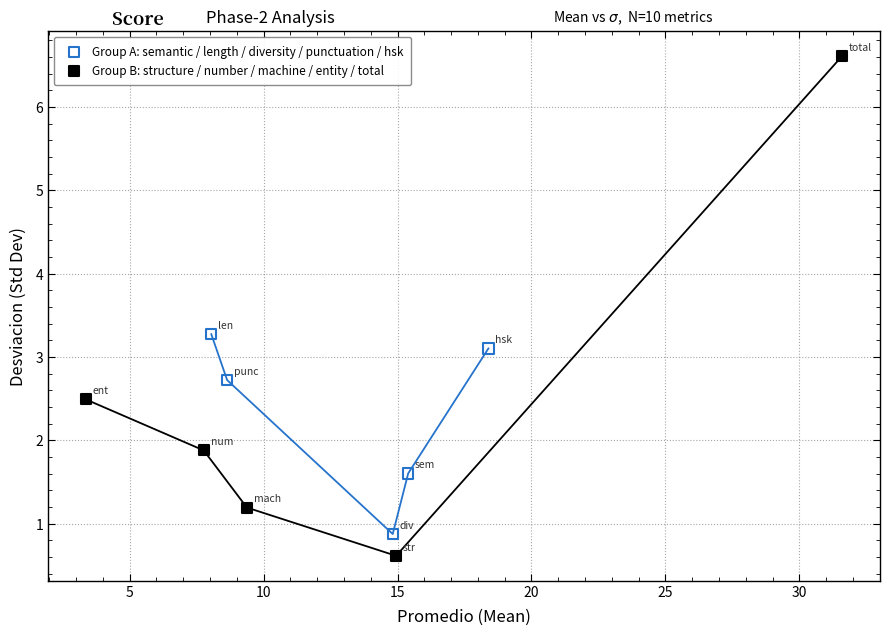

Which series has the widest spread of Y values?

Group B: structure / number / machine / entity / total